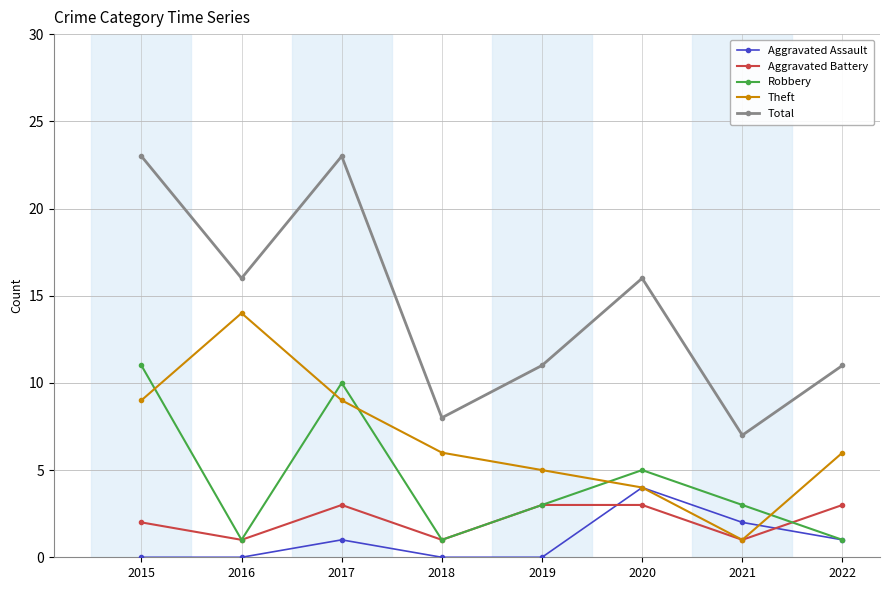

What is the difference between the highest and lowest values at 2021?

6